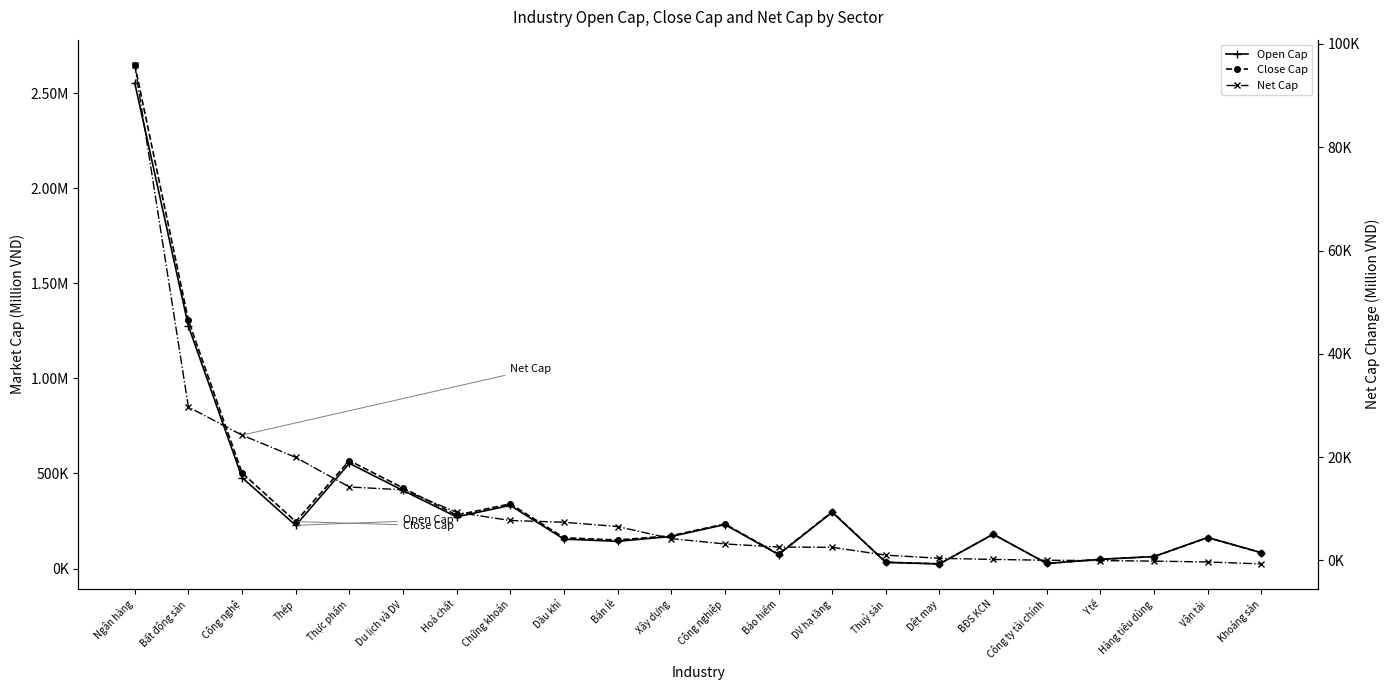

What is the difference between the highest and lowest values at Thép?

226932.3